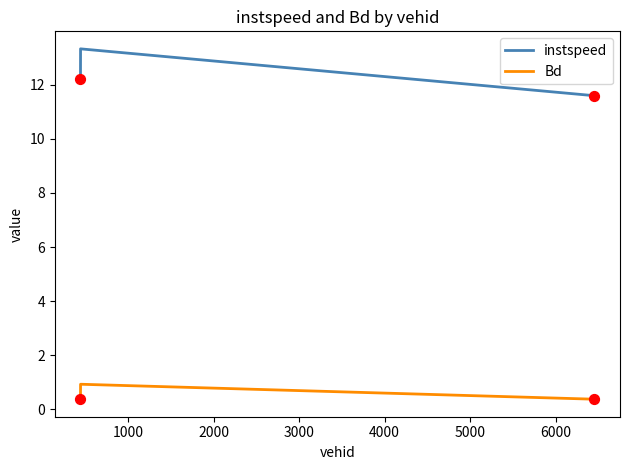

Which series has the widest spread of values?

instspeed